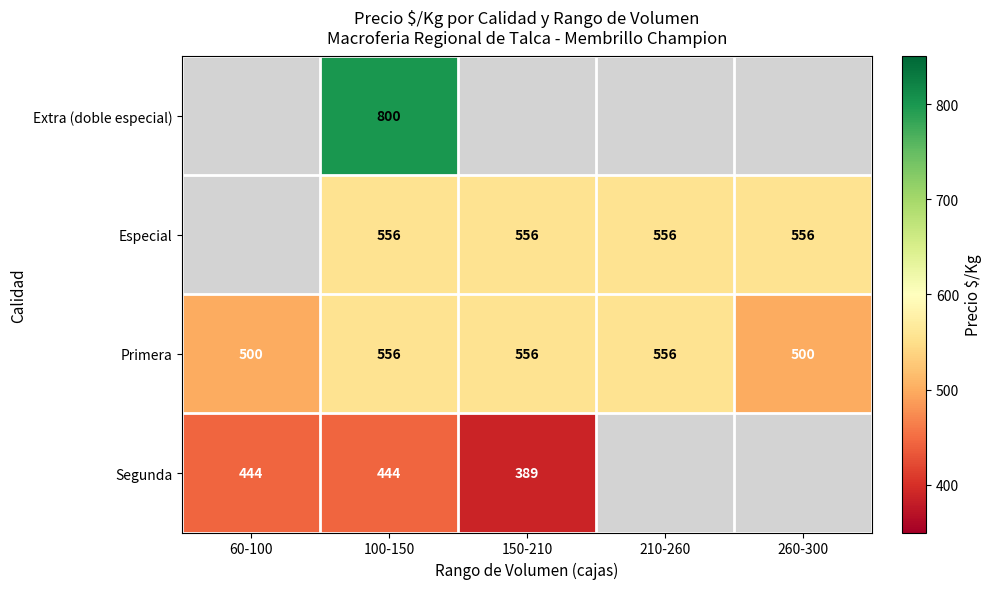

What is the difference between the Primera values at 260-300 and 100-150?

56